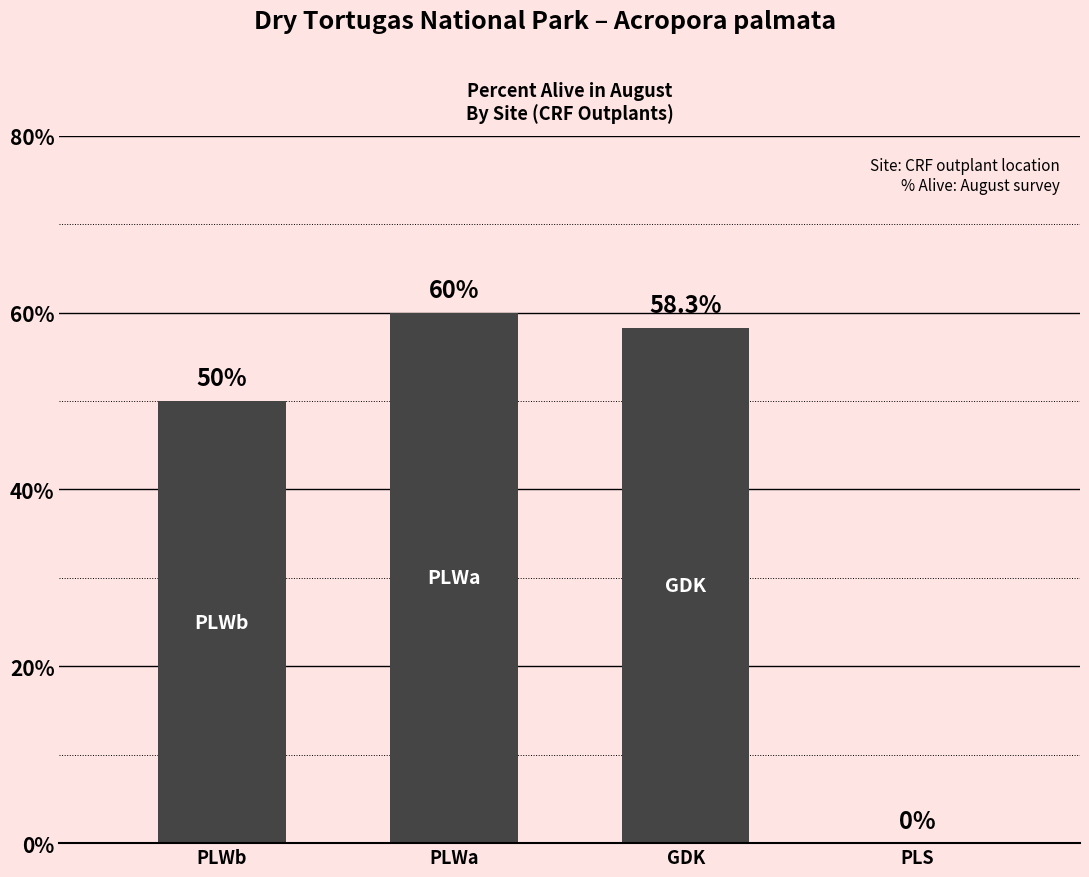

Does the chart contain stacked bars?

No